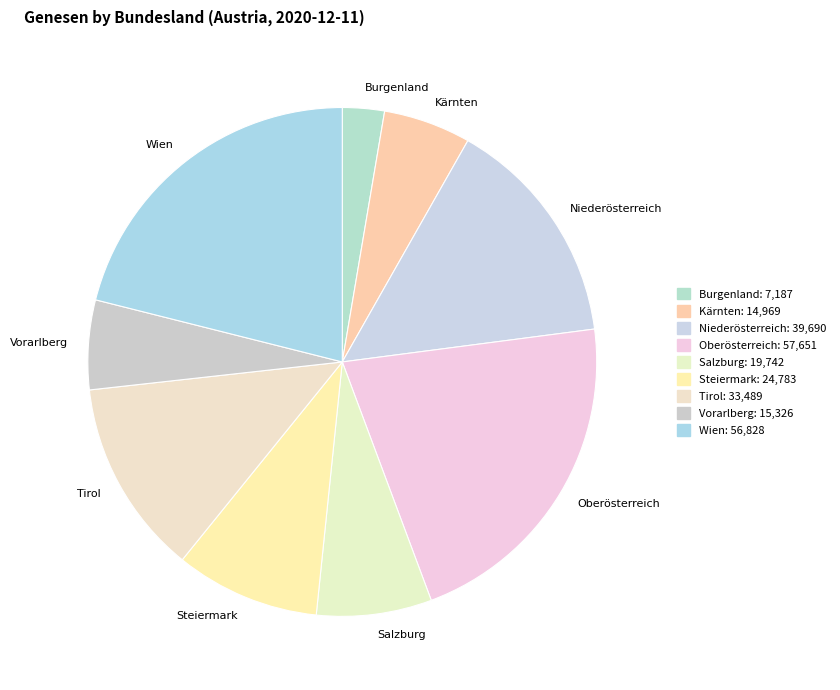

Which category has the smallest portion of the pie?

Burgenland